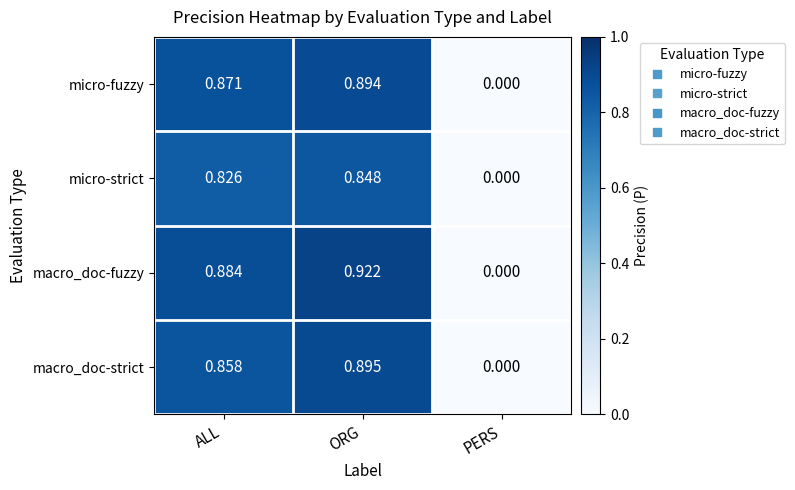

Which series changed the most between ALL and ORG?

macro_doc-fuzzy